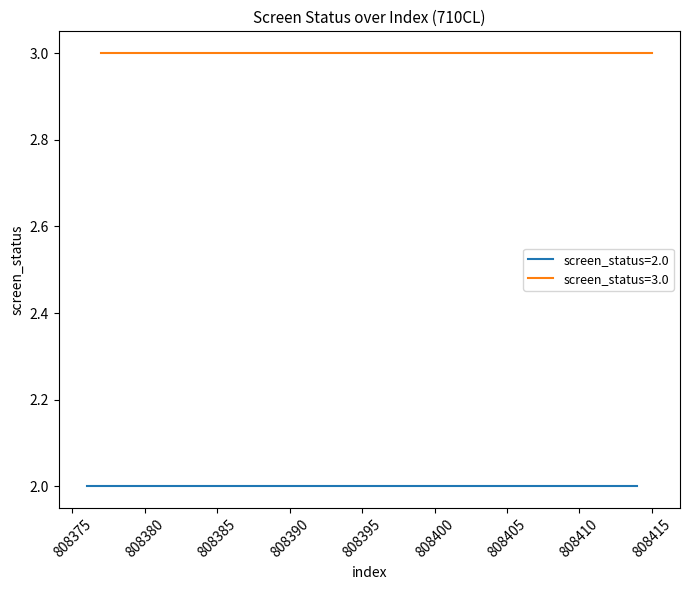

Does the chart display data point markers on the line(s)?

No